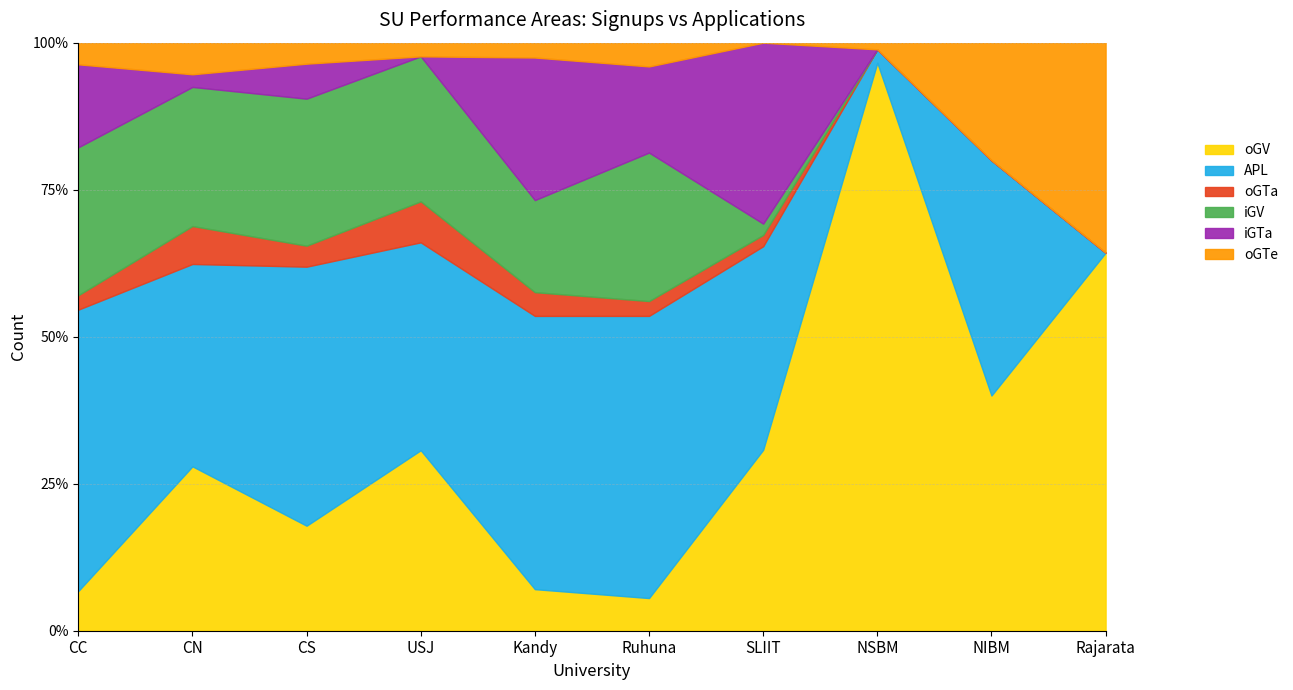

What is the sum of all oGTe values?

39